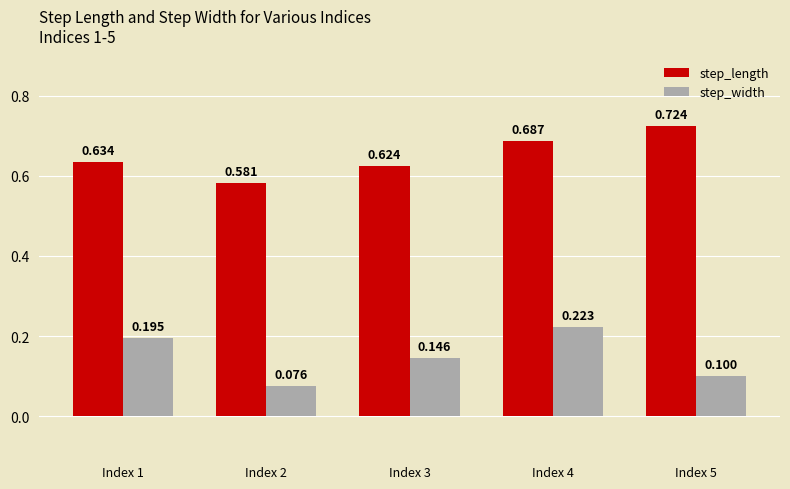

Rank the series by their average value, from lowest to highest.

step_width, step_length